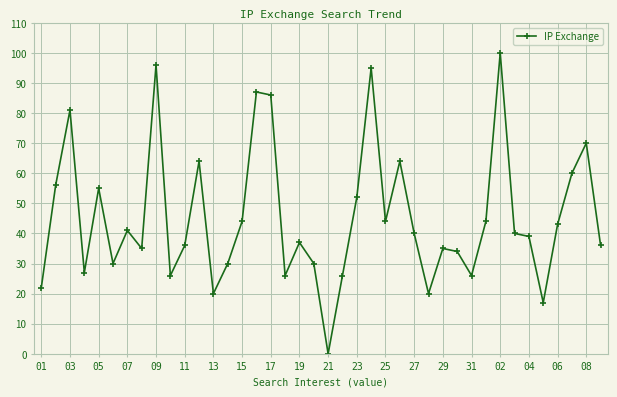

What is the maximum value shown in the chart?

100